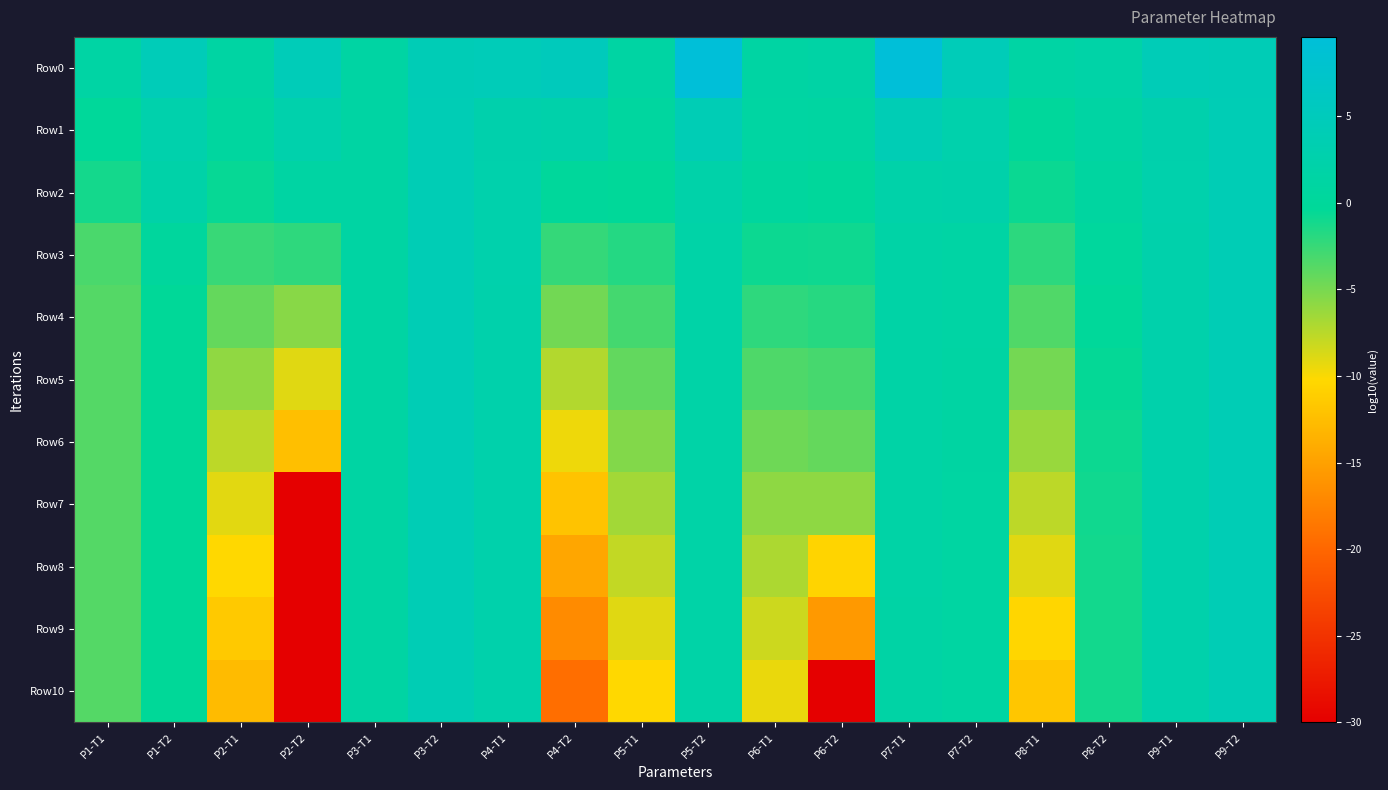

Reading left to right, transcribe all the data shown in this chart.

Row0: P1-T1=1.5	P1-T2=4.5	P2-T1=1.3	P2-T2=4.5	P3-T1=1.3	P3-T2=4.2	P4-T1=4.5	P4-T2=5.1	P5-T1=1.3	P5-T2=9.6	P6-T1=1.3	P6-T2=1.6	P7-T1=9.6	P7-T2=4.5	P8-T1=1.5	P8-T2=1.9	P9-T1=4.5	P9-T2=4.3
Row1: P1-T1=-0.0	P1-T2=2.6	P2-T1=0.7	P2-T2=2.6	P3-T1=1.3	P3-T2=4.1	P4-T1=2.7	P4-T2=2.5	P5-T1=0.7	P5-T2=4.1	P6-T1=1.1	P6-T2=0.9	P7-T1=4.1	P7-T2=2.7	P8-T1=0.0	P8-T2=1.3	P9-T1=2.8	P9-T2=4.1
Row2: P1-T1=-1.1	P1-T2=2.1	P2-T1=-0.6	P2-T2=1.3	P3-T1=1.3	P3-T2=4.1	P4-T1=2.6	P4-T2=0.0	P5-T1=-0.3	P5-T2=2.2	P6-T1=0.5	P6-T2=0.1	P7-T1=2.2	P7-T2=2.3	P8-T1=-0.7	P8-T2=0.8	P9-T1=2.6	P9-T2=4.1
Row3: P1-T1=-3.2	P1-T2=0.4	P2-T1=-2.5	P2-T2=-2.1	P3-T1=1.3	P3-T2=4.1	P4-T1=2.6	P4-T2=-2.4	P5-T1=-1.8	P5-T2=1.9	P6-T1=-0.8	P6-T2=-0.9	P7-T1=1.7	P7-T2=1.5	P8-T1=-2.1	P8-T2=0.4	P9-T1=2.6	P9-T2=4.1
Row4: P1-T1=-3.6	P1-T2=-0.3	P2-T1=-4.2	P2-T2=-5.6	P3-T1=1.3	P3-T2=4.1	P4-T1=2.6	P4-T2=-4.8	P5-T1=-3.0	P5-T2=1.9	P6-T1=-2.1	P6-T2=-1.9	P7-T1=1.7	P7-T2=1.4	P8-T1=-3.5	P8-T2=-0.1	P9-T1=2.6	P9-T2=4.1
Row5: P1-T1=-3.6	P1-T2=-0.4	P2-T1=-5.9	P2-T2=-9.0	P3-T1=1.3	P3-T2=4.1	P4-T1=2.6	P4-T2=-7.2	P5-T1=-4.2	P5-T2=1.9	P6-T1=-3.4	P6-T2=-3.0	P7-T1=1.7	P7-T2=1.4	P8-T1=-4.8	P8-T2=-0.5	P9-T1=2.6	P9-T2=4.1
Row6: P1-T1=-3.6	P1-T2=-0.4	P2-T1=-7.7	P2-T2=-12.4	P3-T1=1.3	P3-T2=4.1	P4-T1=2.6	P4-T2=-9.6	P5-T1=-5.4	P5-T2=1.9	P6-T1=-4.6	P6-T2=-4.2	P7-T1=1.7	P7-T2=1.2	P8-T1=-6.2	P8-T2=-0.8	P9-T1=2.6	P9-T2=4.1
Row7: P1-T1=-3.6	P1-T2=-0.4	P2-T1=-9.1	P2-T2=-30.0	P3-T1=1.3	P3-T2=4.0	P4-T1=2.6	P4-T2=-12.0	P5-T1=-6.6	P5-T2=1.9	P6-T1=-5.8	P6-T2=-5.9	P7-T1=1.7	P7-T2=1.1	P8-T1=-7.6	P8-T2=-1.0	P9-T1=2.6	P9-T2=4.0
Row8: P1-T1=-3.6	P1-T2=-0.4	P2-T1=-10.3	P2-T2=-30.0	P3-T1=1.3	P3-T2=4.0	P4-T1=2.6	P4-T2=-14.5	P5-T1=-7.8	P5-T2=1.9	P6-T1=-7.0	P6-T2=-10.5	P7-T1=1.7	P7-T2=1.1	P8-T1=-9.0	P8-T2=-1.0	P9-T1=2.6	P9-T2=4.0
Row9: P1-T1=-3.6	P1-T2=-0.4	P2-T1=-11.5	P2-T2=-30.0	P3-T1=1.3	P3-T2=4.0	P4-T1=2.6	P4-T2=-16.9	P5-T1=-9.0	P5-T2=1.9	P6-T1=-8.2	P6-T2=-15.6	P7-T1=1.7	P7-T2=1.1	P8-T1=-10.4	P8-T2=-1.0	P9-T1=2.6	P9-T2=4.0
Row10: P1-T1=-3.6	P1-T2=-0.4	P2-T1=-12.7	P2-T2=-30.0	P3-T1=1.3	P3-T2=4.0	P4-T1=2.6	P4-T2=-19.4	P5-T1=-10.3	P5-T2=1.9	P6-T1=-9.4	P6-T2=-30.0	P7-T1=1.7	P7-T2=1.1	P8-T1=-11.8	P8-T2=-1.0	P9-T1=2.6	P9-T2=4.0